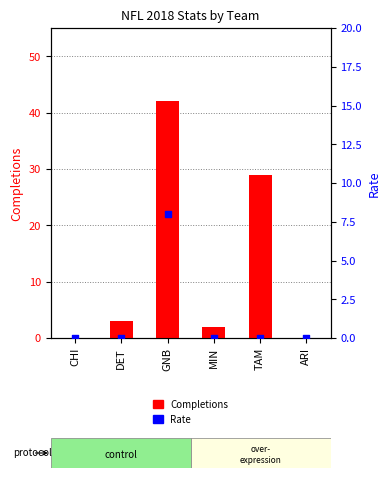

At which category is the sum across all series the highest?

GNB